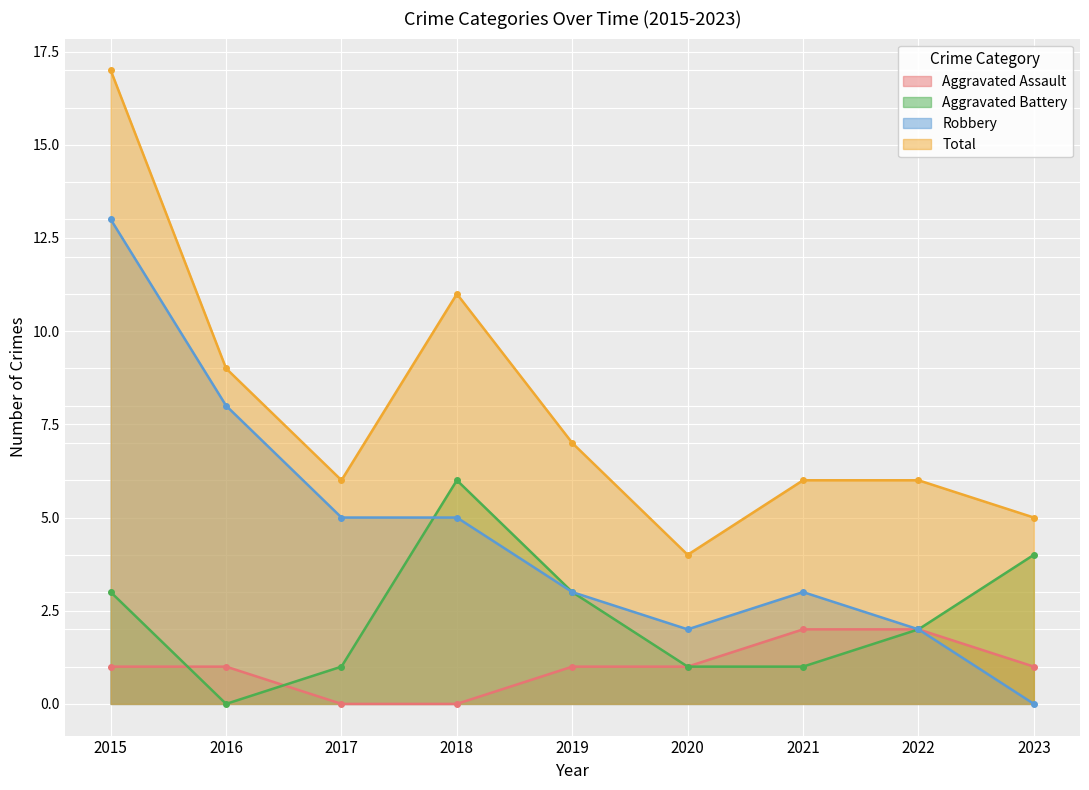

Between 2016 and 2018, which series saw the biggest shift?

Aggravated Battery